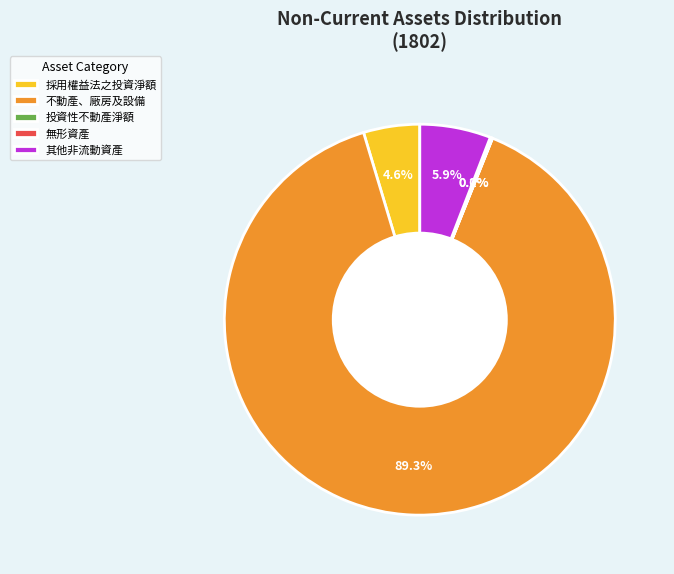

To the nearest percent, what percentage of the pie is 其他非流動資產?

6%